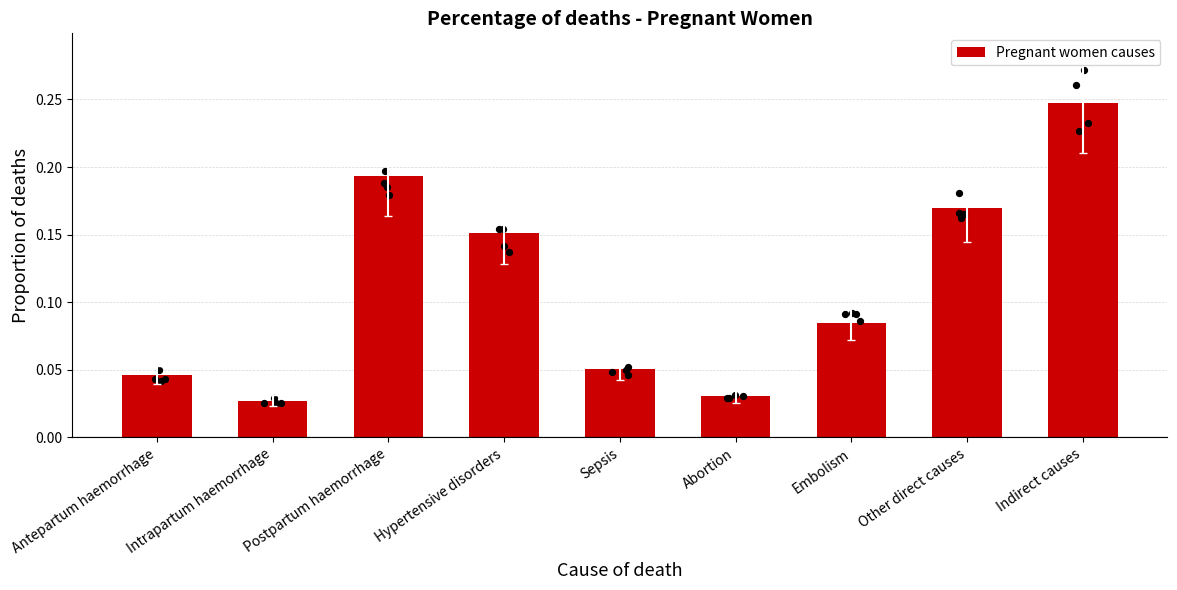

Which has a higher value, Sepsis or Postpartum haemorrhage?

Postpartum haemorrhage